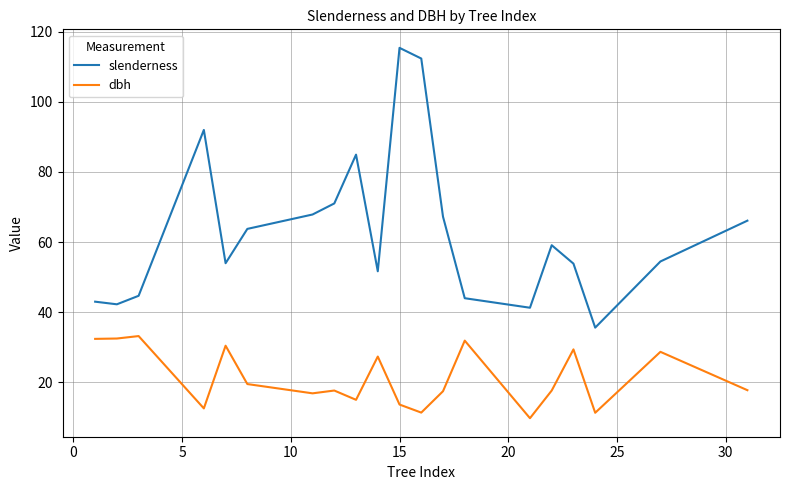

Which series has the largest total across all categories?

slenderness